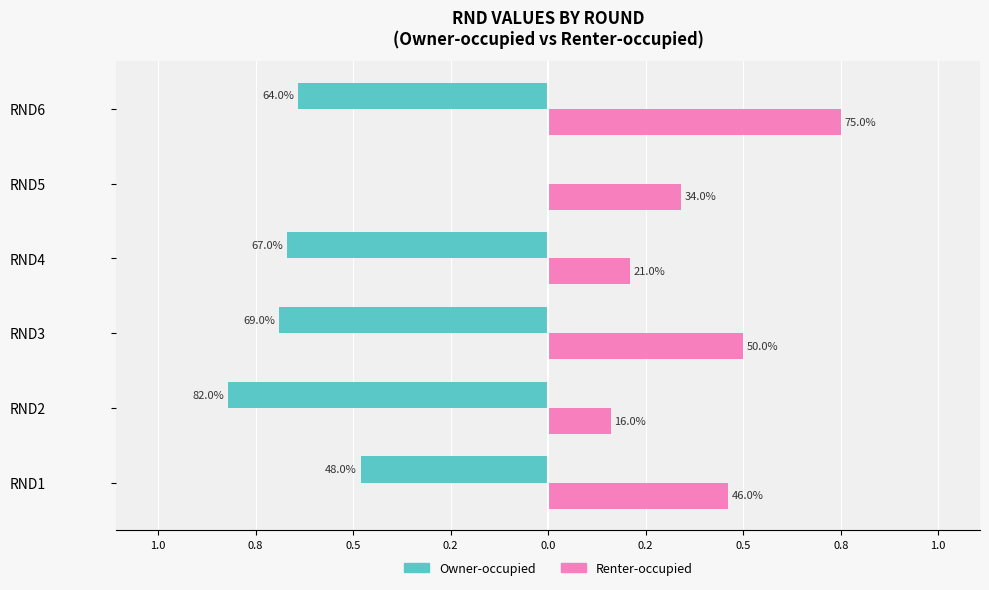

What is the sum of all Owner-occupied values?

-3.3